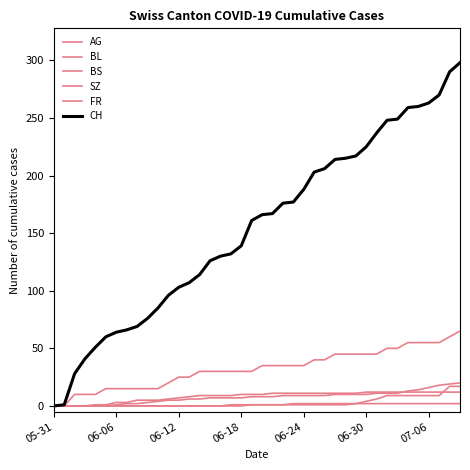

How many lines are shown in the chart?

6